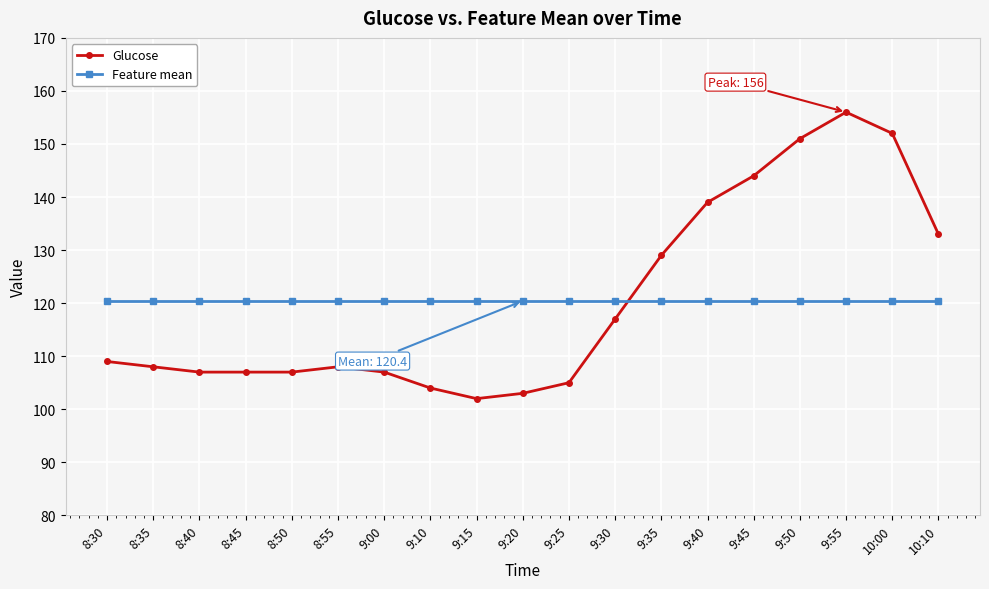

The Glucose series shows 156.0 at 9:55. True or false?

True